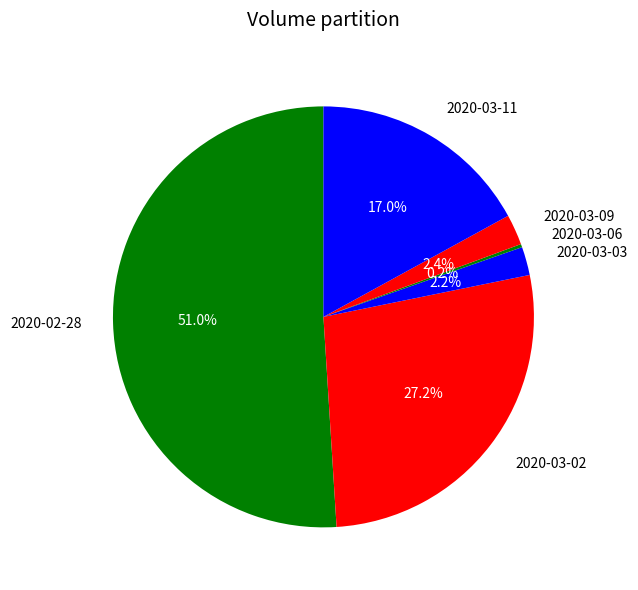

What is the total percentage of 2020-03-09 and 2020-03-11?

19.4%